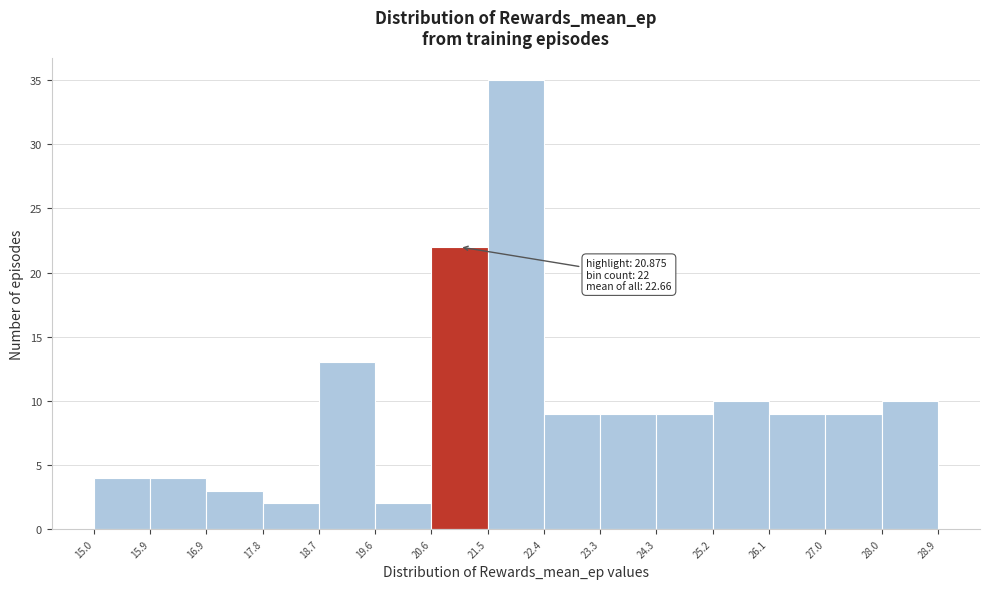

Over which range of the x-axis is the bar tallest?

21.5 to 22.4